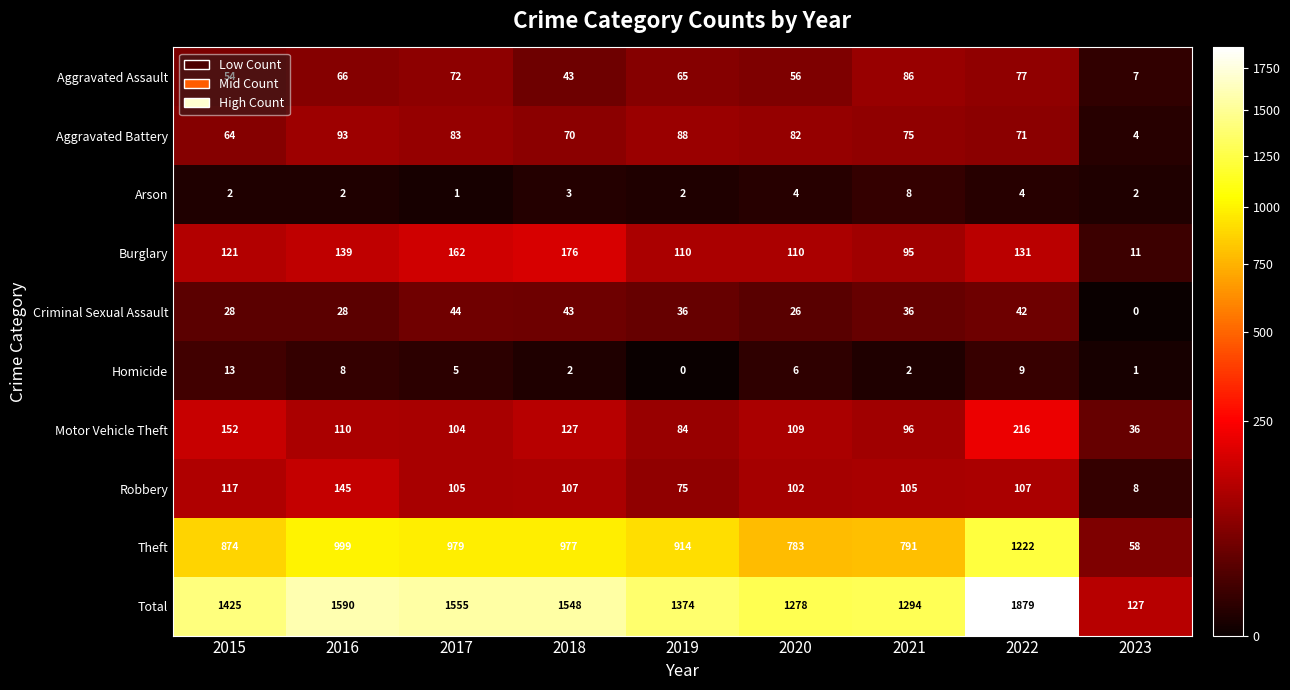

What is the difference between the Total values at 2017 and 2022?

324